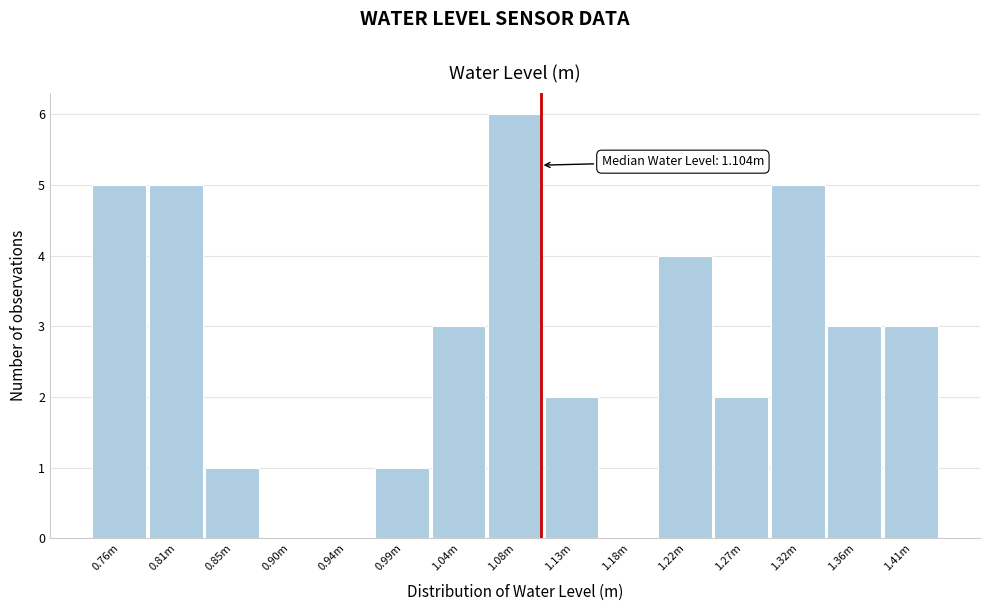

Reading right to left, extract all data points from this chart.

1.41m=3	1.36m=3	1.32m=5	1.27m=2	1.22m=4	1.18m=0	1.13m=2	1.08m=6	1.04m=3	0.99m=1	0.94m=0	0.90m=0	0.85m=1	0.81m=5	0.76m=5